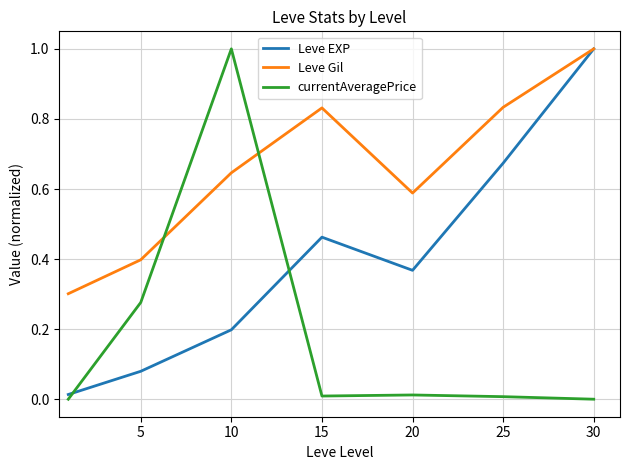

Which series has the largest total across all categories?

Leve Gil